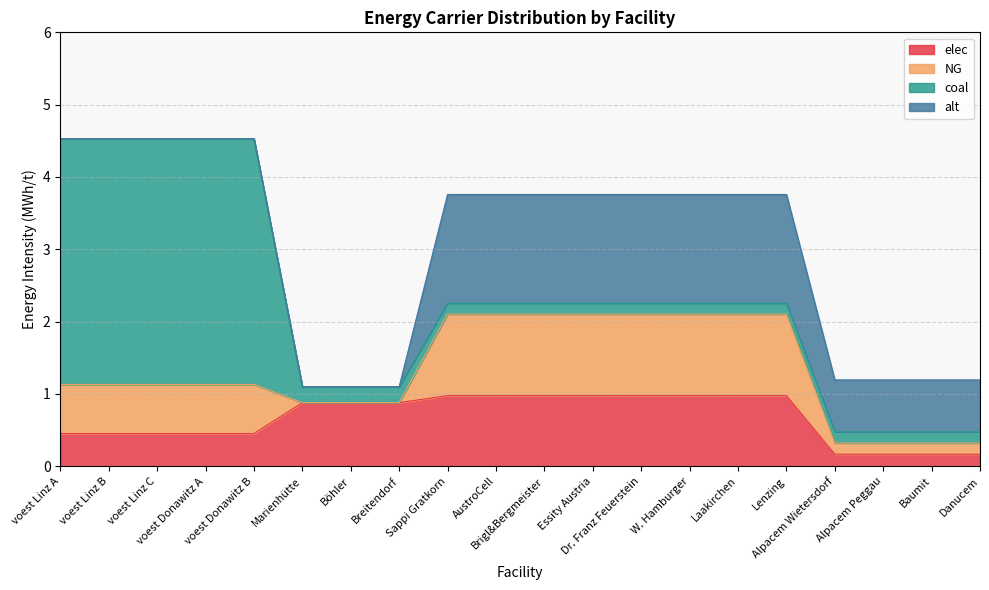

What is the difference between the second highest and minimum values in the elec series?

0.8